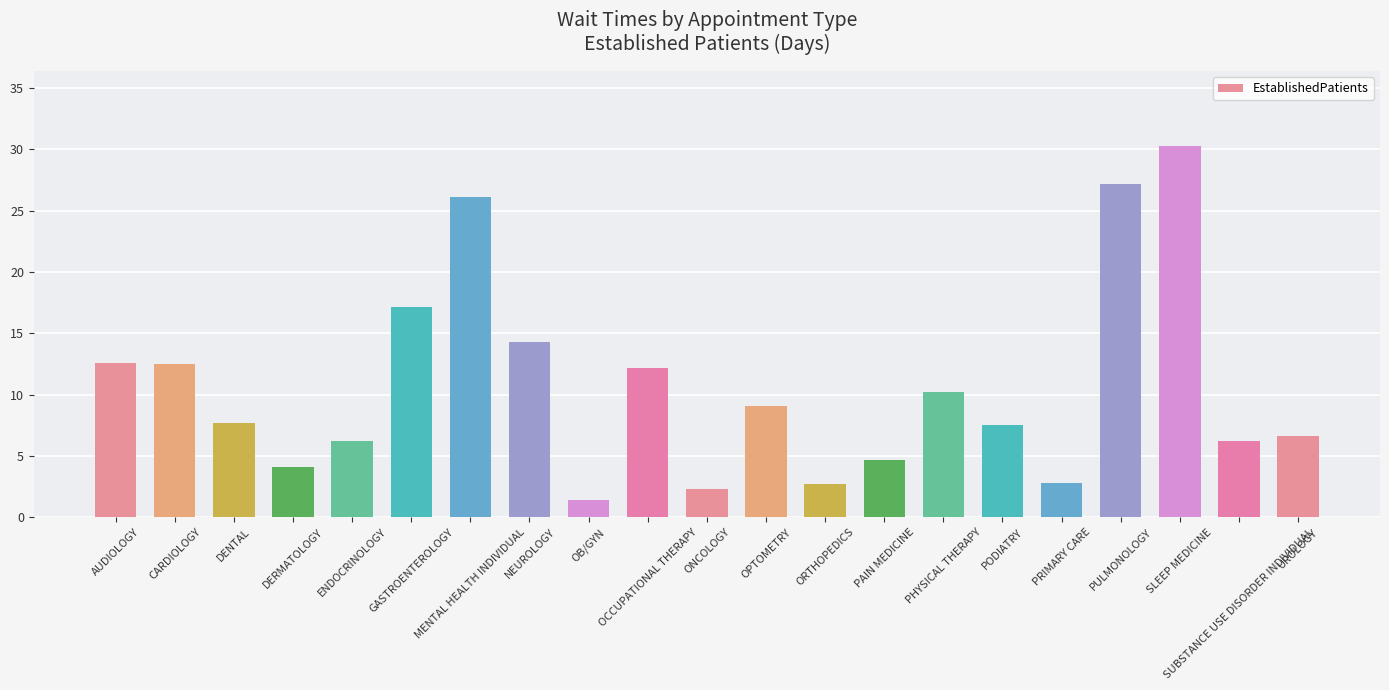

Count the number of categories in the chart.

21